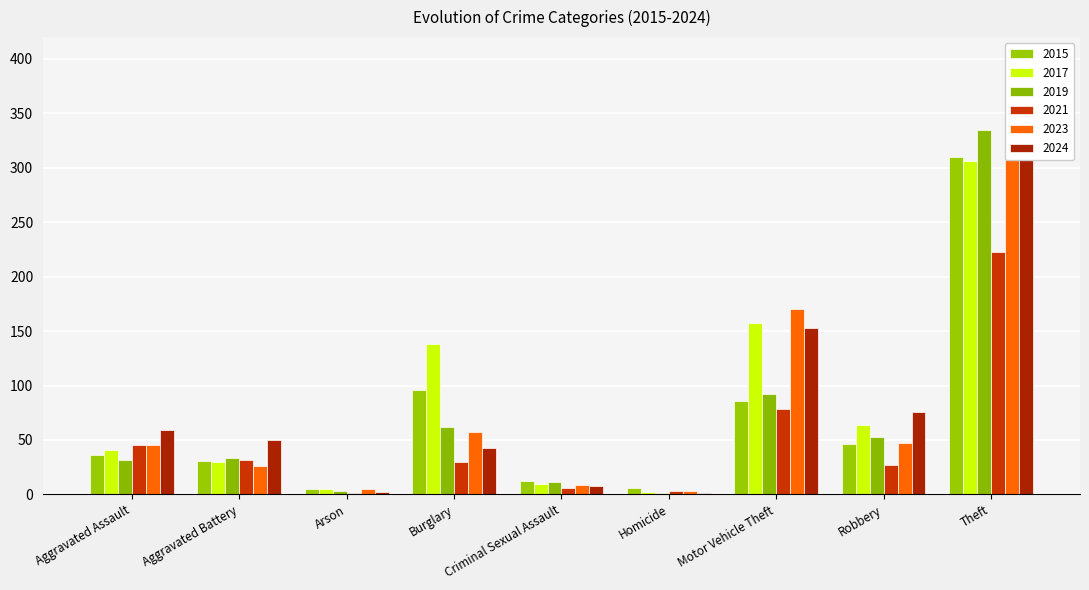

What is the value of the 2017 bar at the 8th from the left?

64